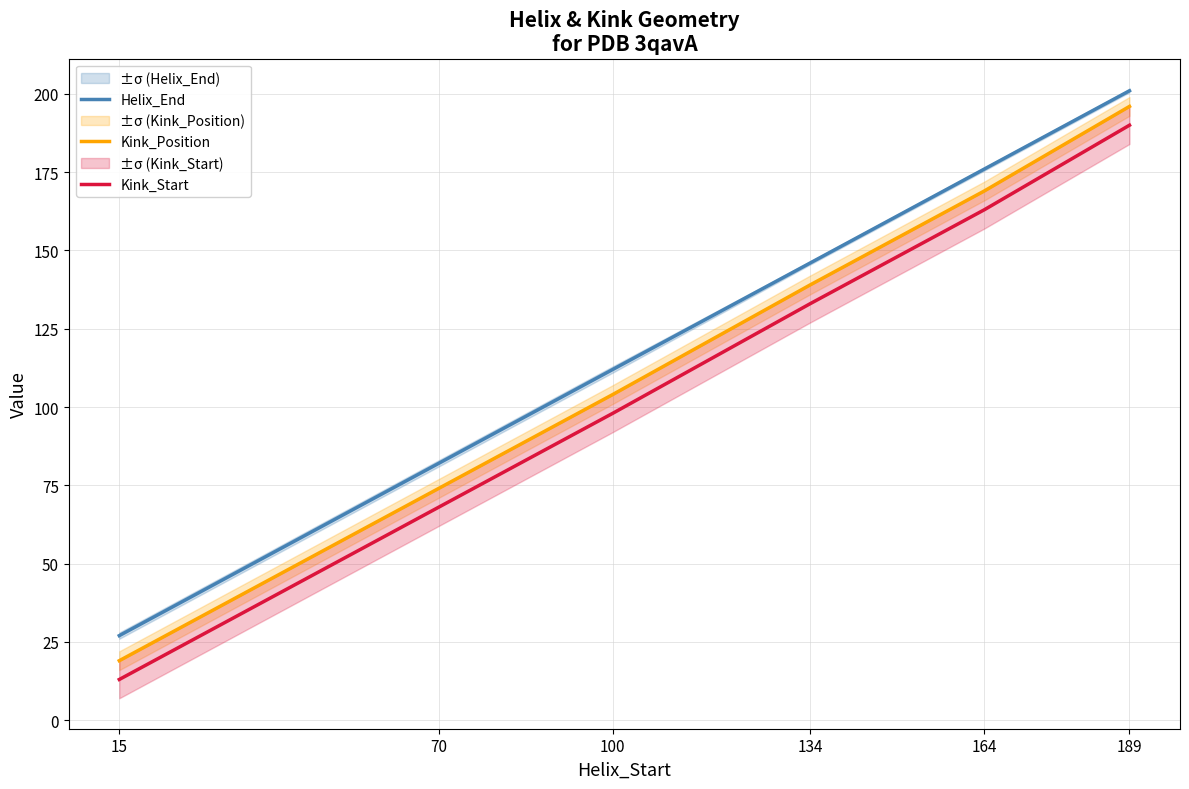

True or false: Kink_Start and Helix_End cross at least once.

False